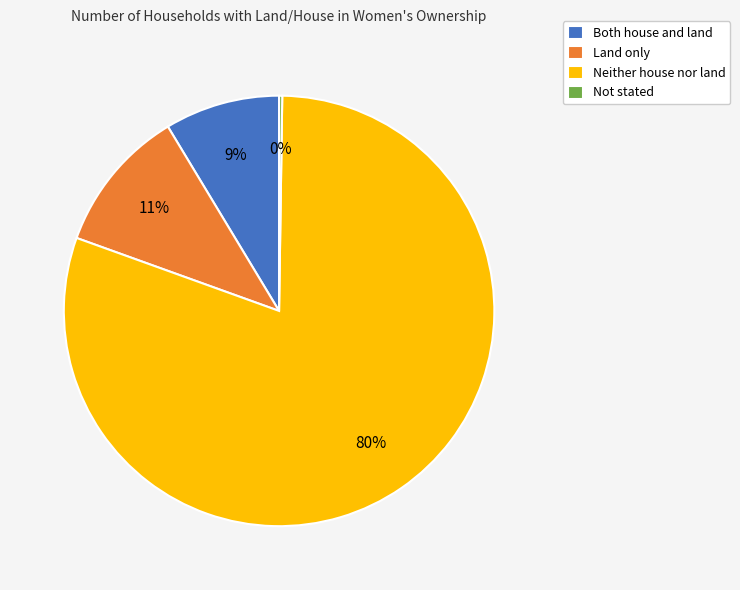

Between Neither house nor land and Land only, which is larger?

Neither house nor land